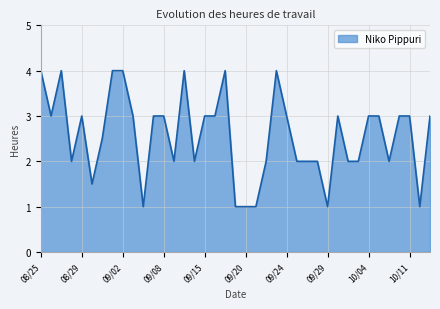

What is the smallest value displayed?

1.0